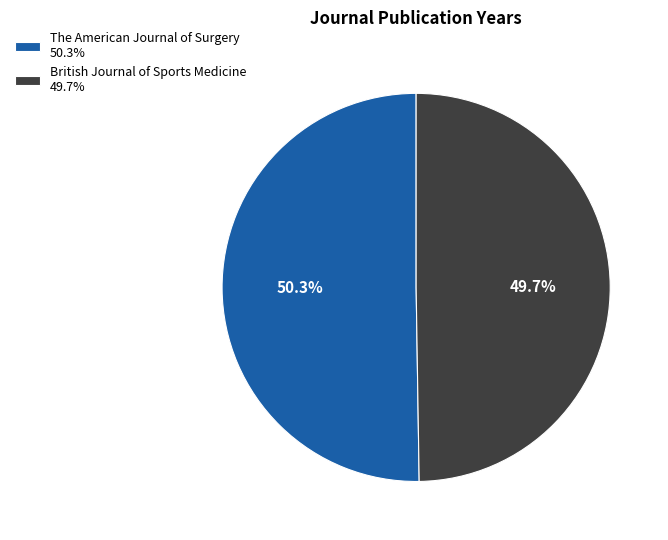

How many segments does this pie chart have?

2